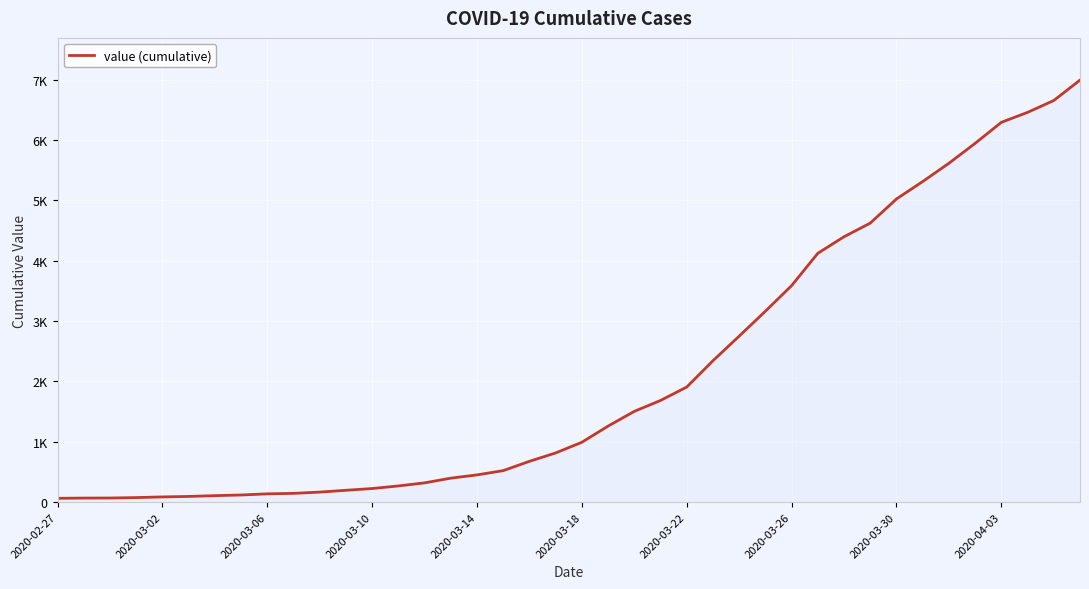

Which category has the lowest value across all series?

2020-02-27